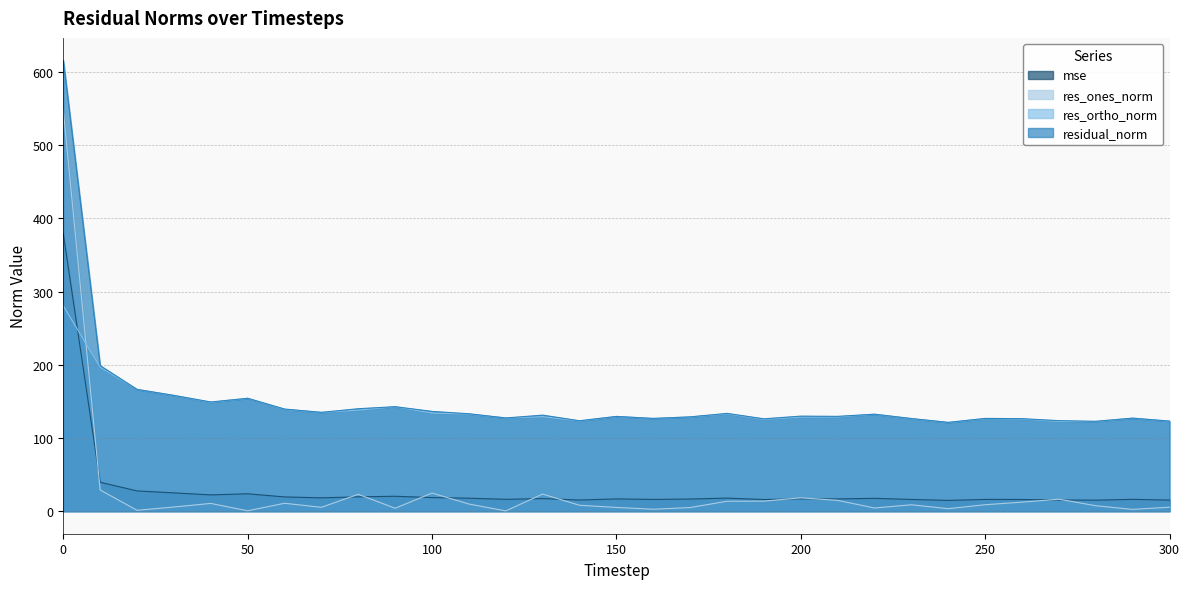

What is the value of the mse point at the 7th from the left?

19.5